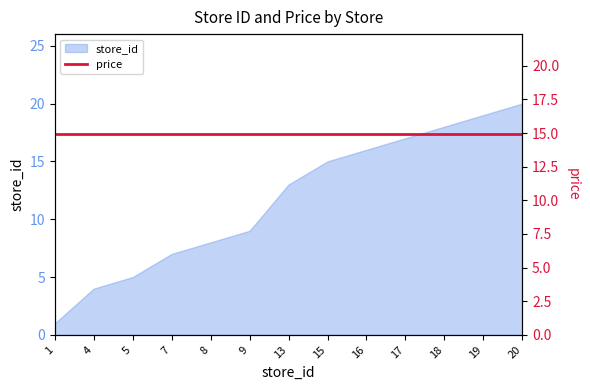

True or false: the data shows 2 at 4.

False